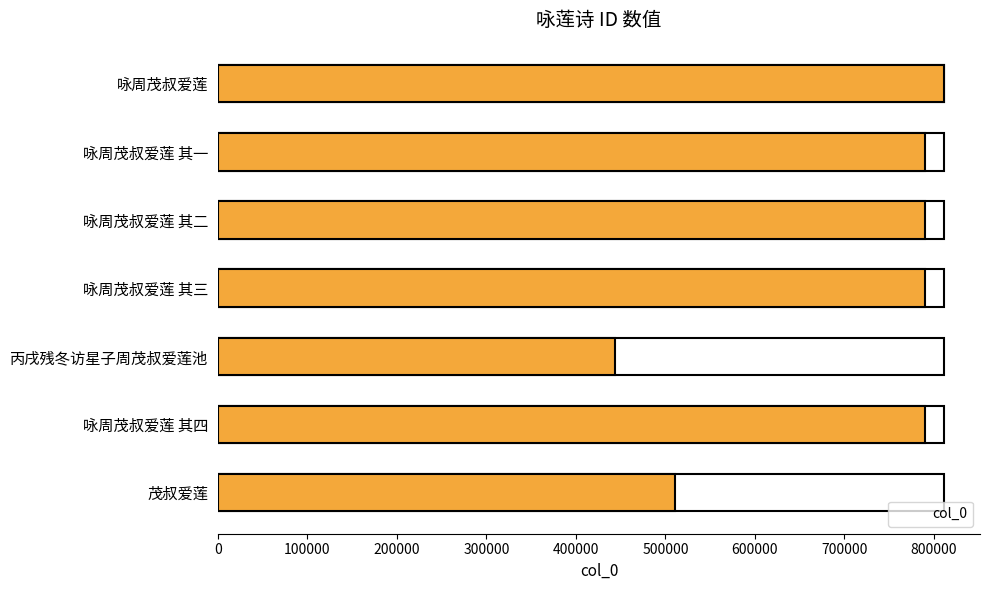

True or false: the data shows 790496 at 500000.

True